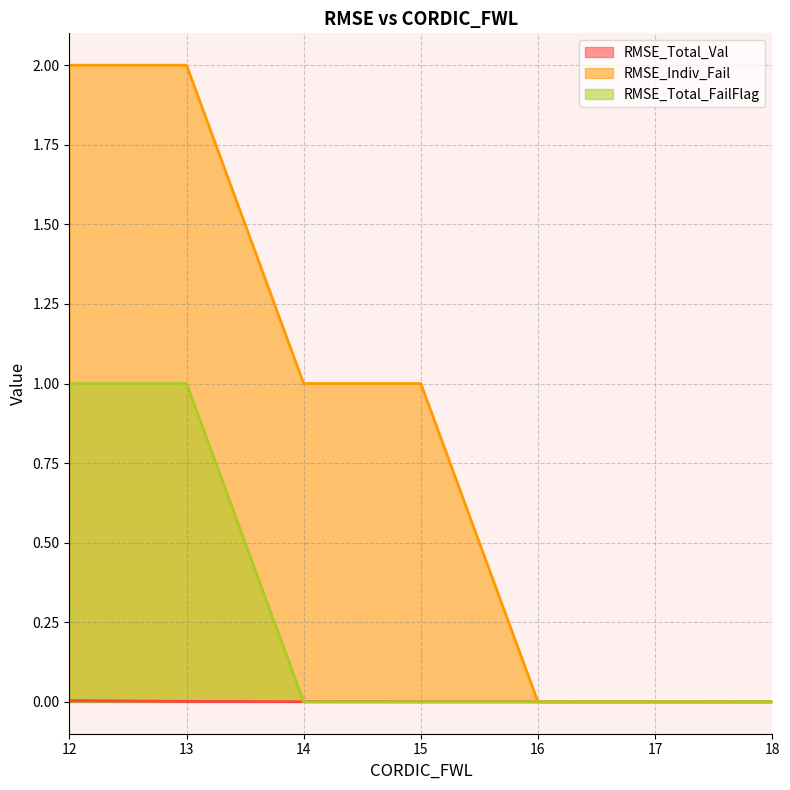

Rank the series at 17 from highest to lowest value.

RMSE_Total_Val, RMSE_Indiv_Fail, RMSE_Total_FailFlag